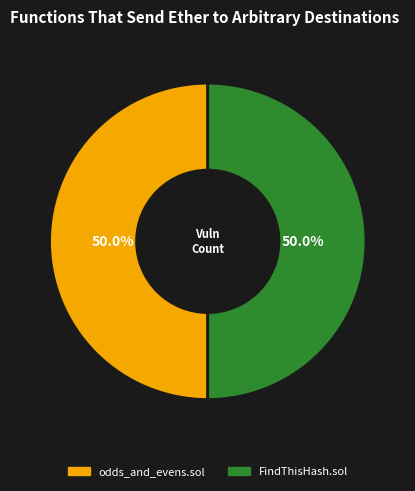

What percentage is the odds_and_evens.sol slice, to the nearest percent?

50%